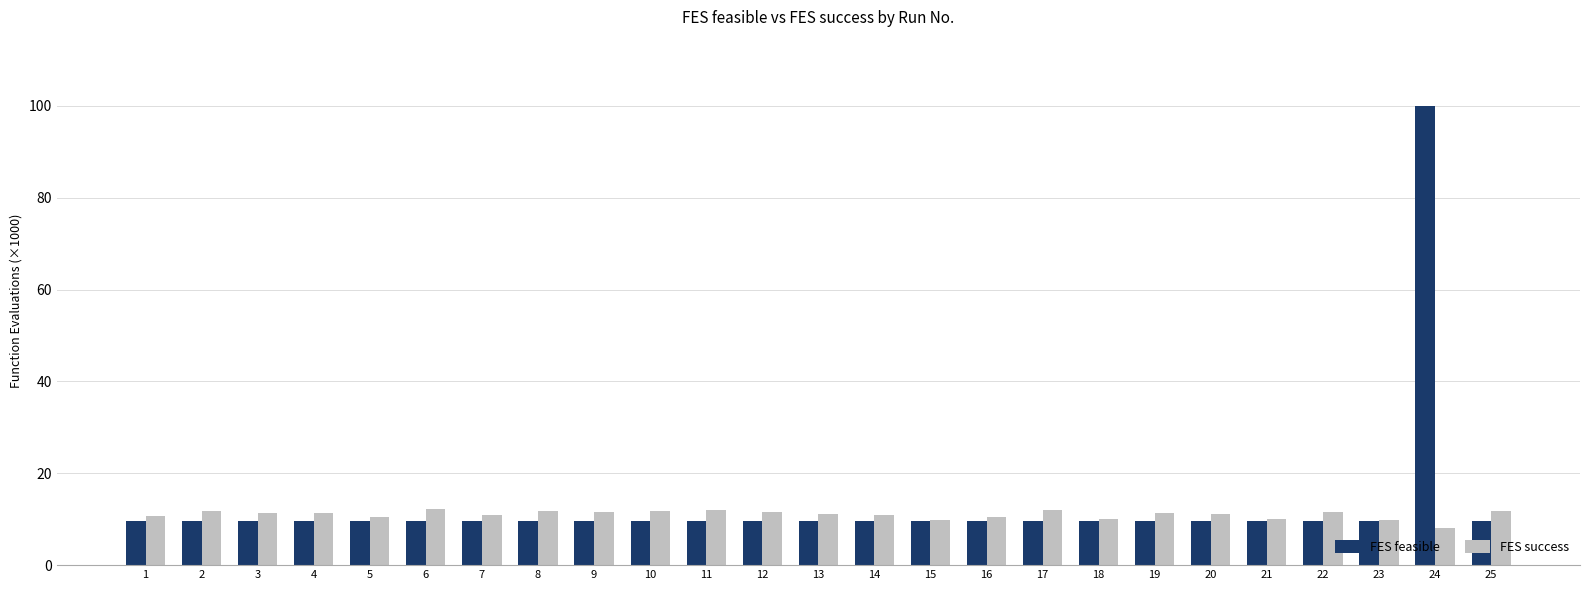

What is the spread (max minus min) of values at 25?

2.1